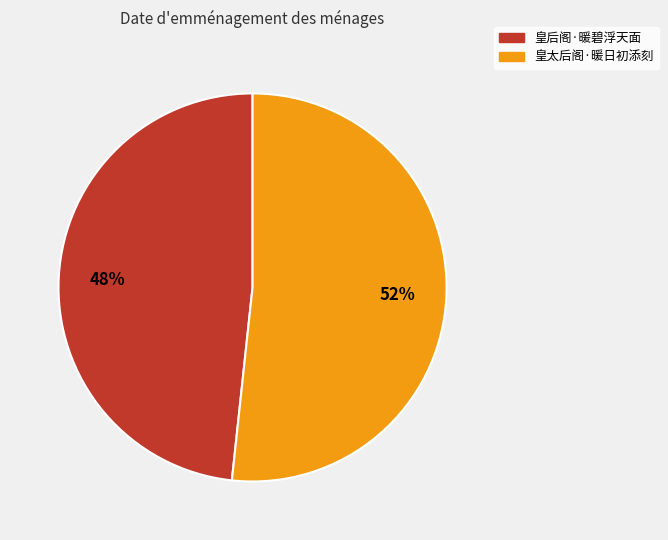

To the nearest percent, what is the average slice percentage?

50%